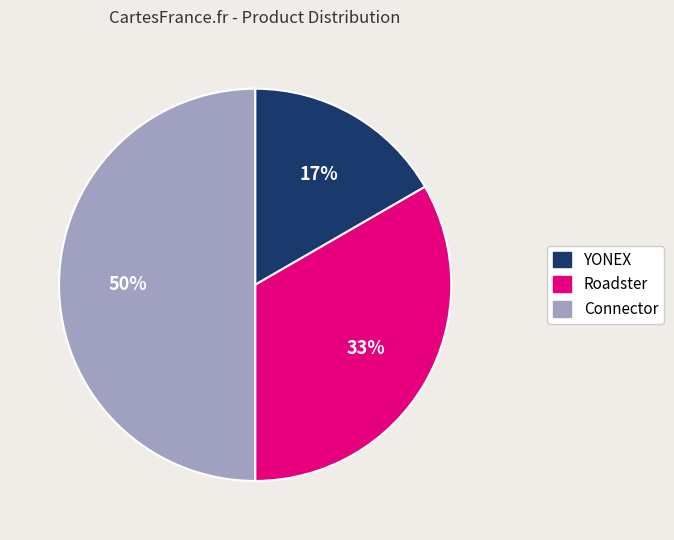

How many segments does this pie chart have?

3